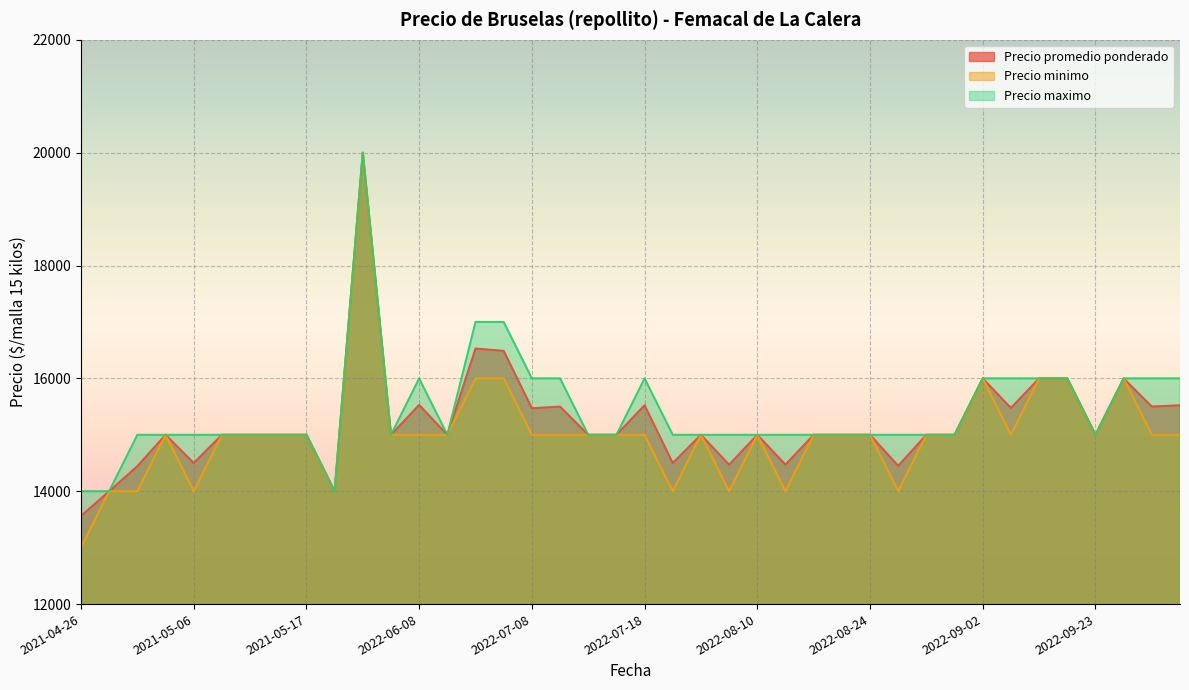

Between 2022-07-22 and 2022-10-04, which series saw the biggest shift?

Precio maximo